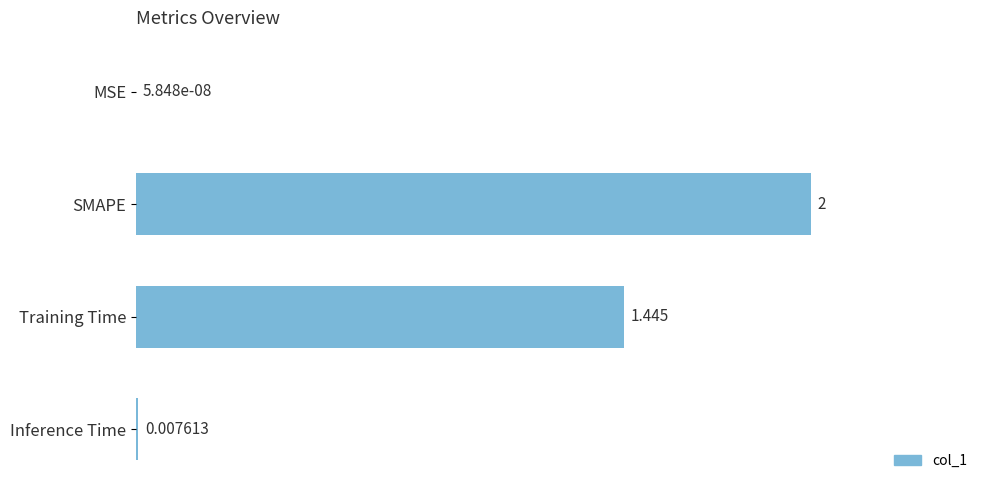

Where is the data nearest to the value 1?

Training Time